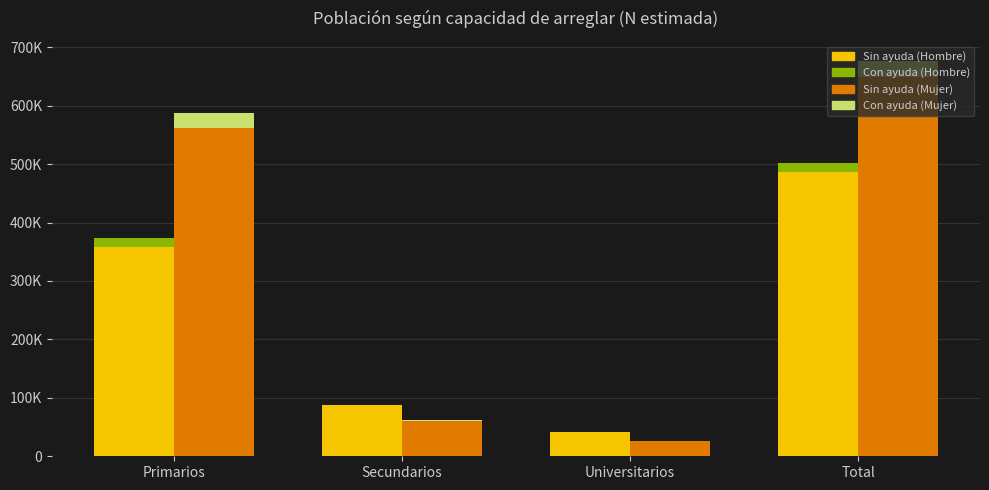

What is the average value of the Con ayuda (Hombre) series?

7734